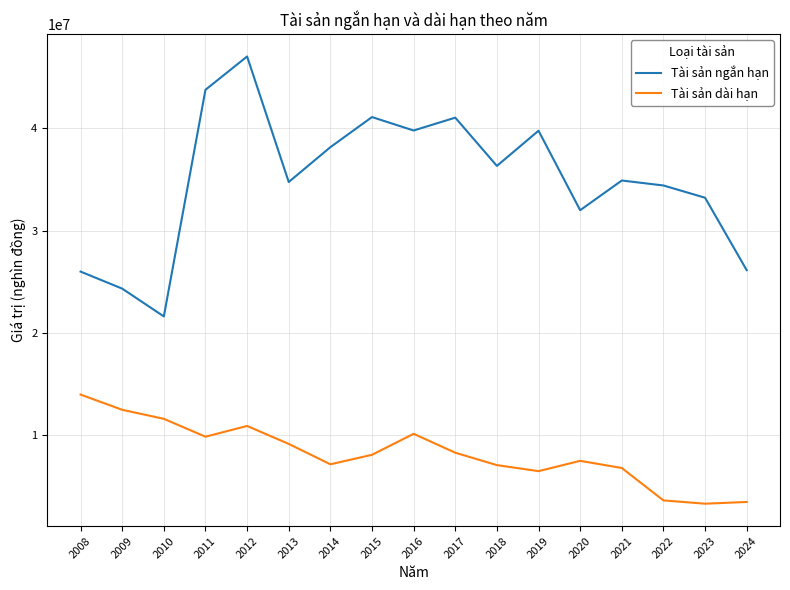

What is the greatest value displayed?

47028437